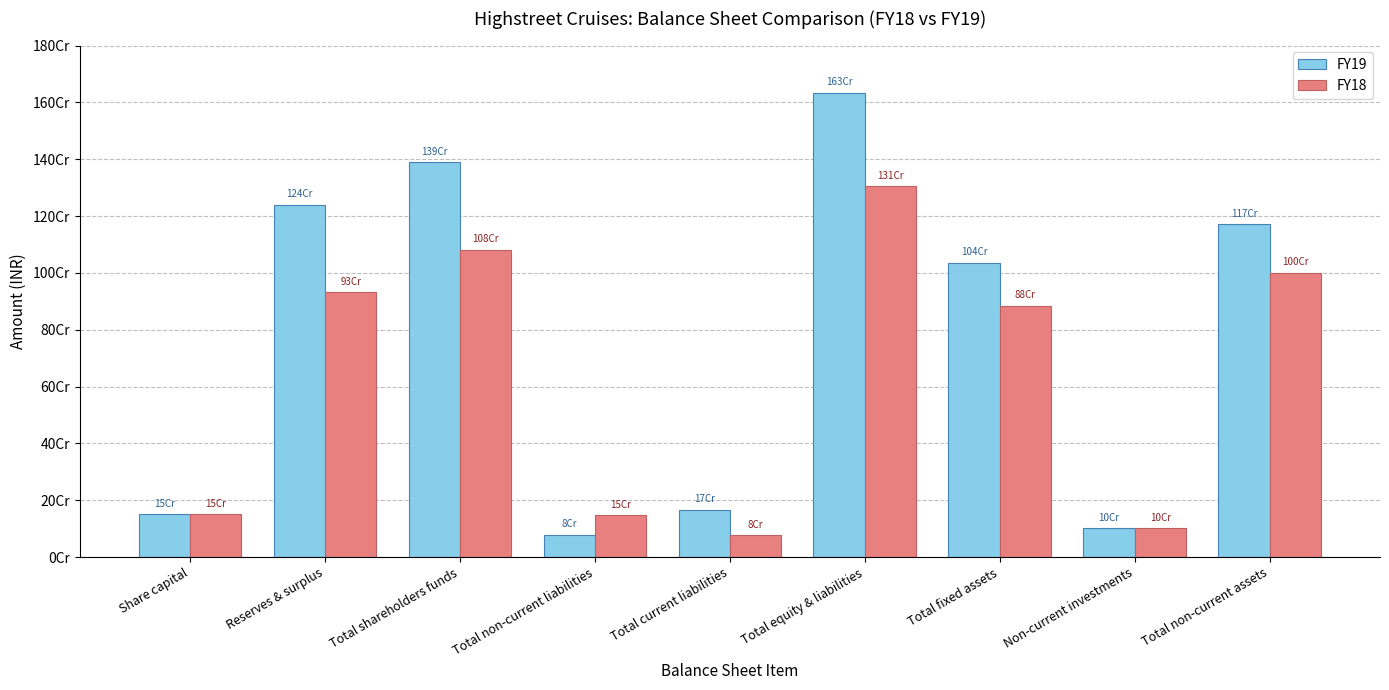

What is the difference between the maximum and minimum values in the FY19 series?

1555058000